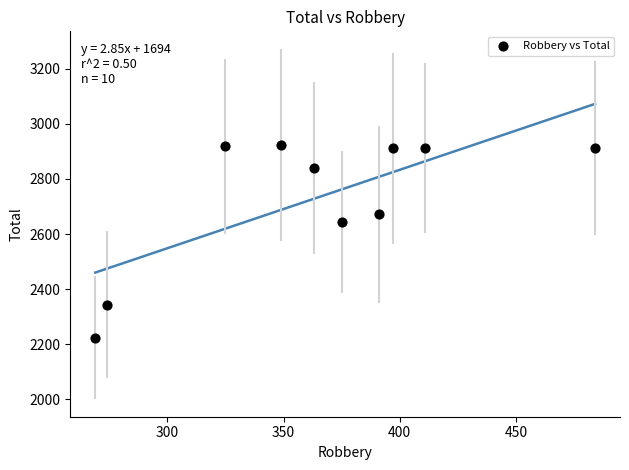

What is the range of X values (max minus min)?

215